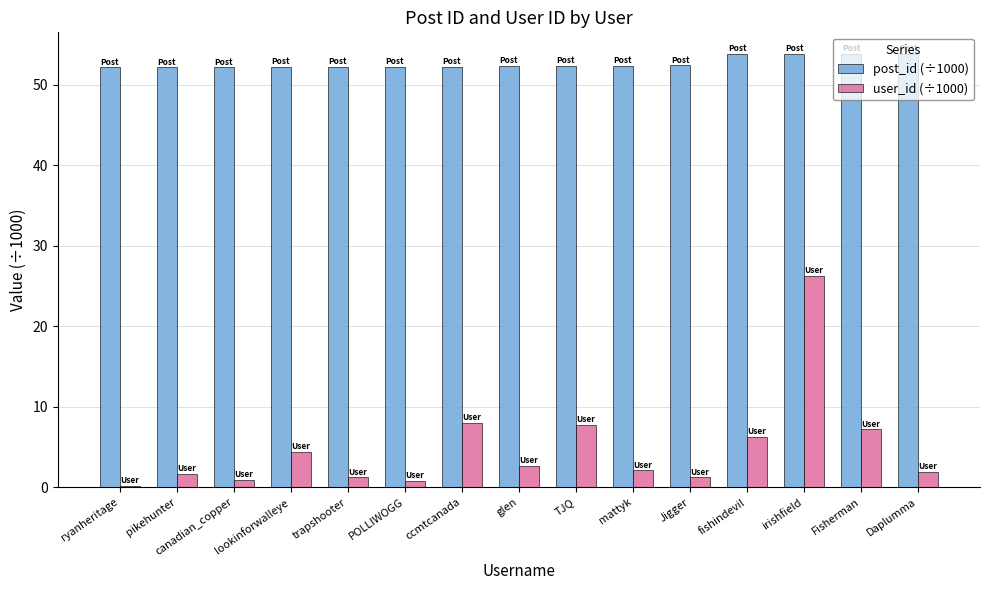

Rank the series by their maximum value, from lowest to highest.

user_id (÷1000), post_id (÷1000)